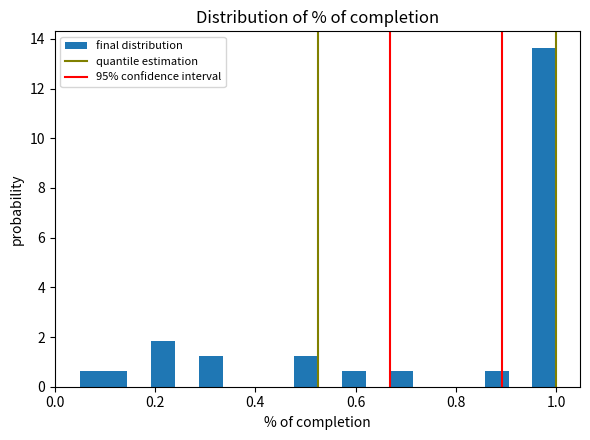

Around what value on the x-axis is the tallest bar? Give the approximate position of its centre, as read against the axis.

0.98